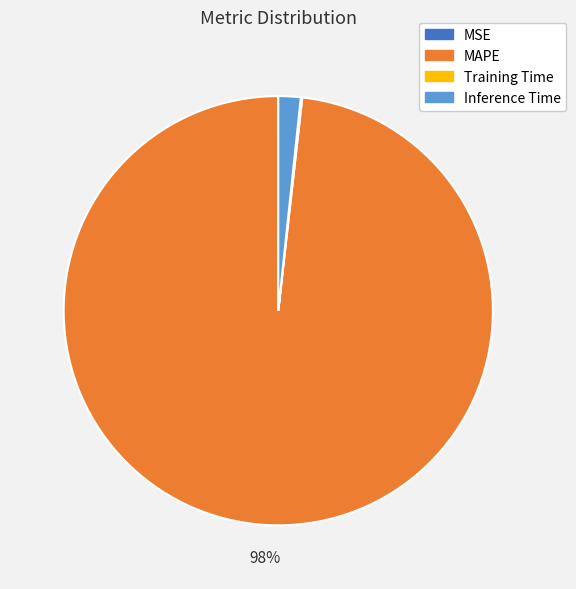

Between MAPE and Inference Time, which is larger?

MAPE